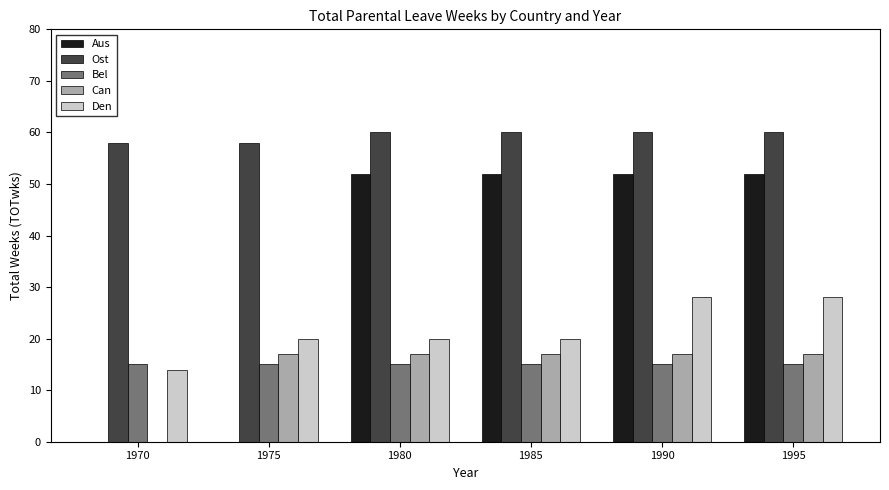

What is the sum of all Can values?

85